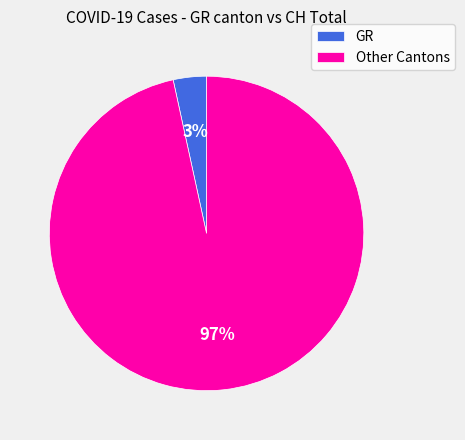

Is there any slice that represents more than half of the pie?

Yes